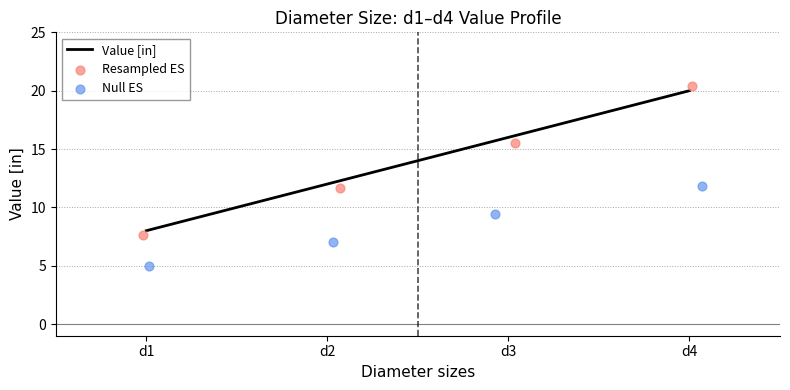

Which series has the largest total across all categories?

Value [in]